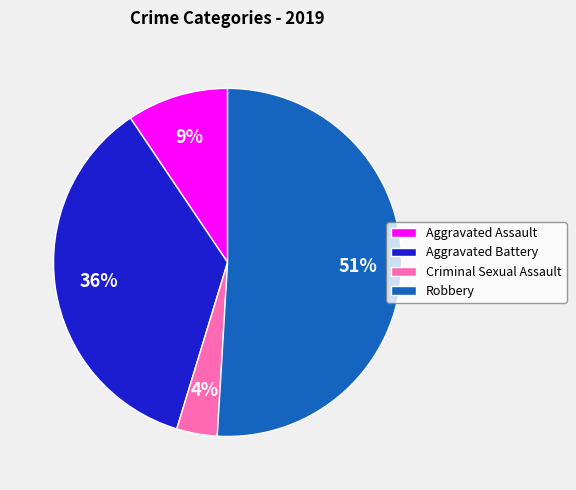

What is the smallest slice in the pie chart?

Criminal Sexual Assault